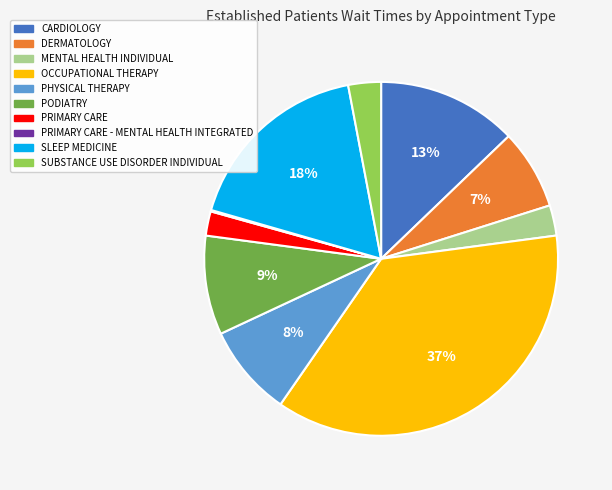

To the nearest percent, what is the difference between the largest and smallest slice percentages?

37%